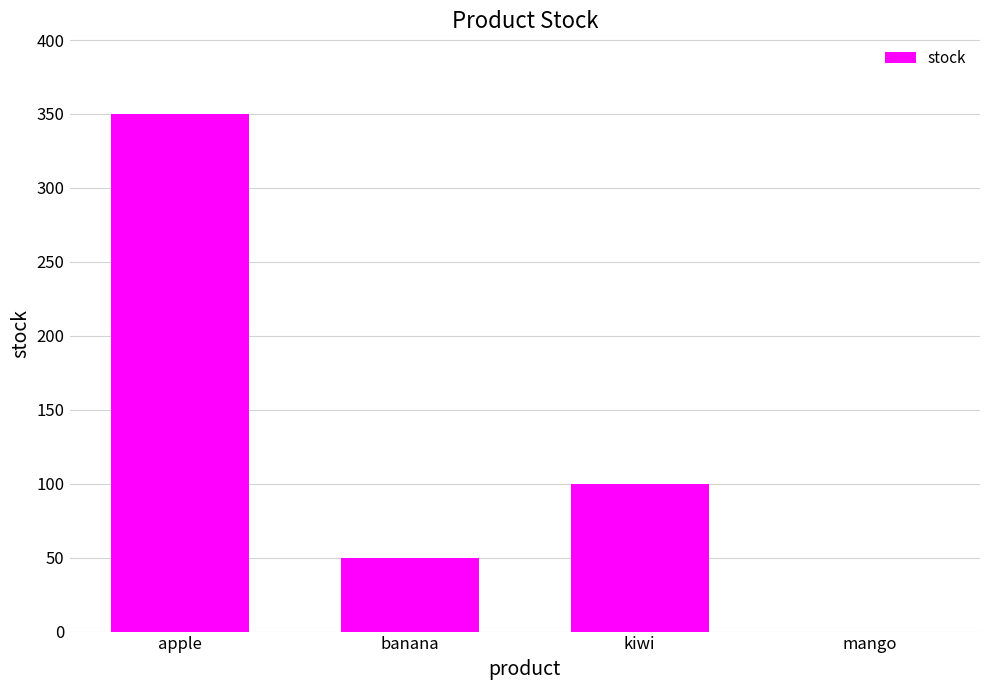

Count the number of categories in the chart.

4